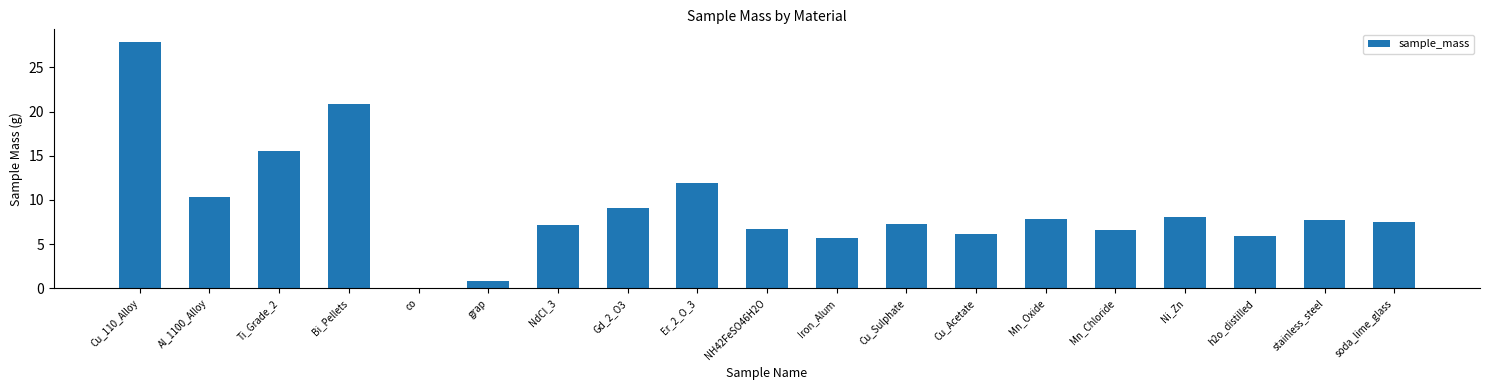

Are the bars grouped side by side (vs. stacked)?

No